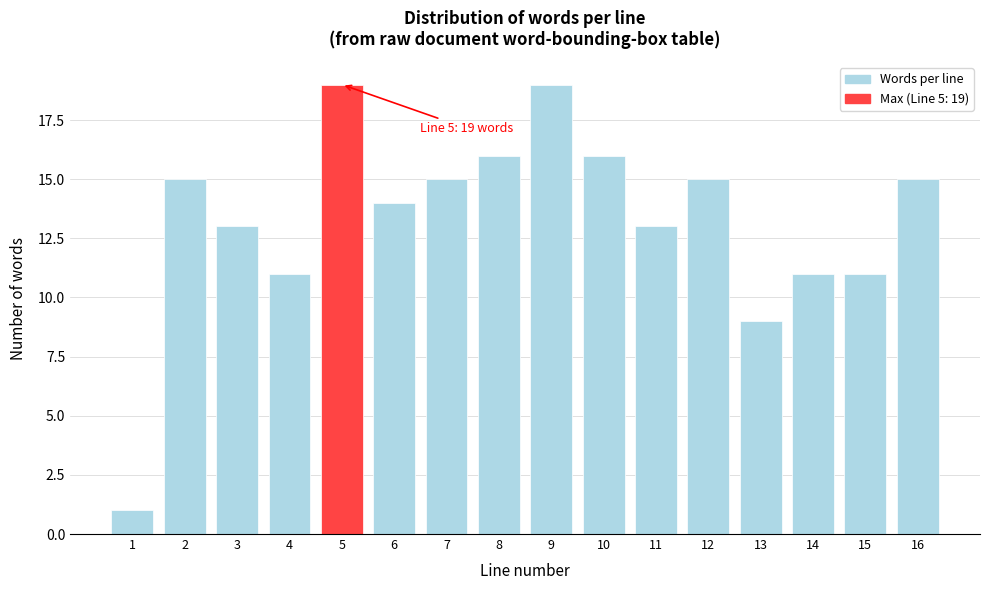

Reading right to left, what are all the values shown in this chart?

15	11	11	9	15	13	16	19	16	15	14	19	11	13	15	1